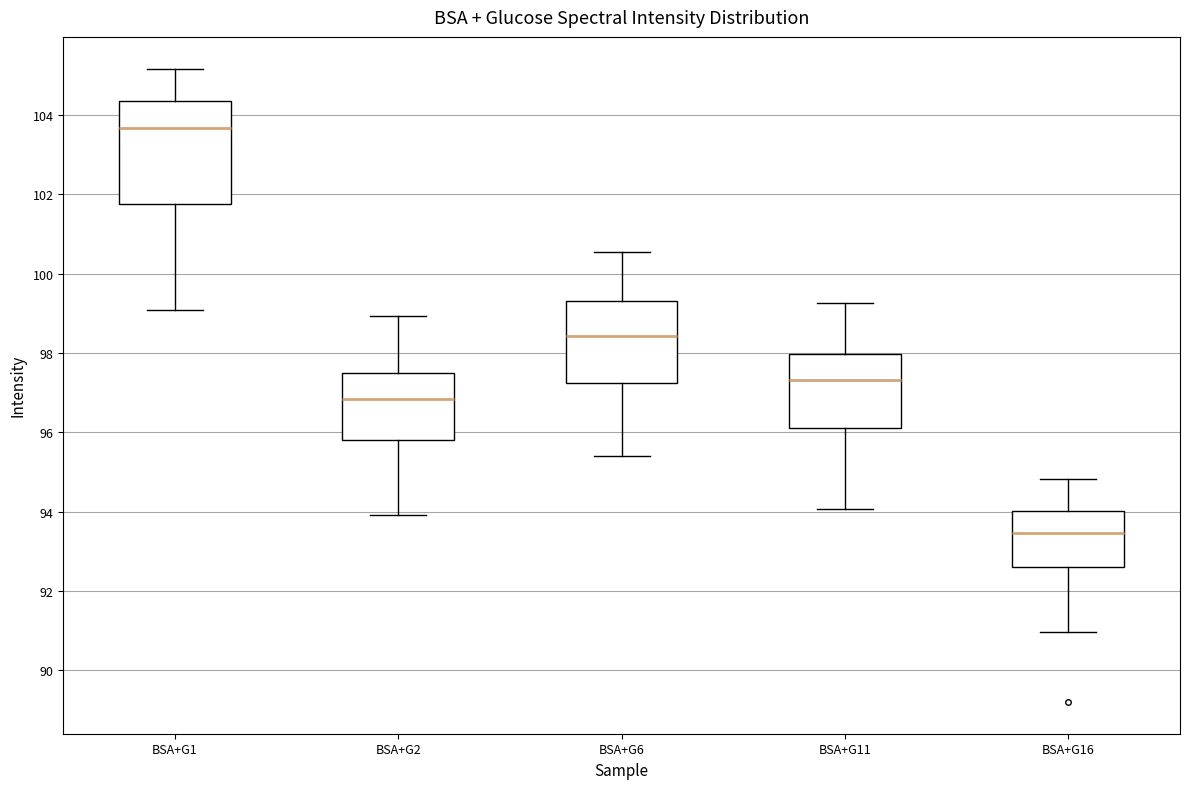

Reading left to right, transcribe this box plot: for each box, give where its median line is, the range the box spans, and where its two whiskers end, as read against the y-axis. The values are not printed on the chart, so give them approximately, as read against the axis.

BSA+G1: median 103.6, box 101.8 to 104.4, whiskers 99.0 to 105.2
BSA+G2: median 96.8, box 95.8 to 97.6, whiskers 94.0 to 99.0
BSA+G6: median 98.4, box 97.2 to 99.4, whiskers 95.4 to 100.6
BSA+G11: median 97.4, box 96.2 to 98.0, whiskers 94.0 to 99.2
BSA+G16: median 93.4, box 92.6 to 94.0, whiskers 91.0 to 94.8